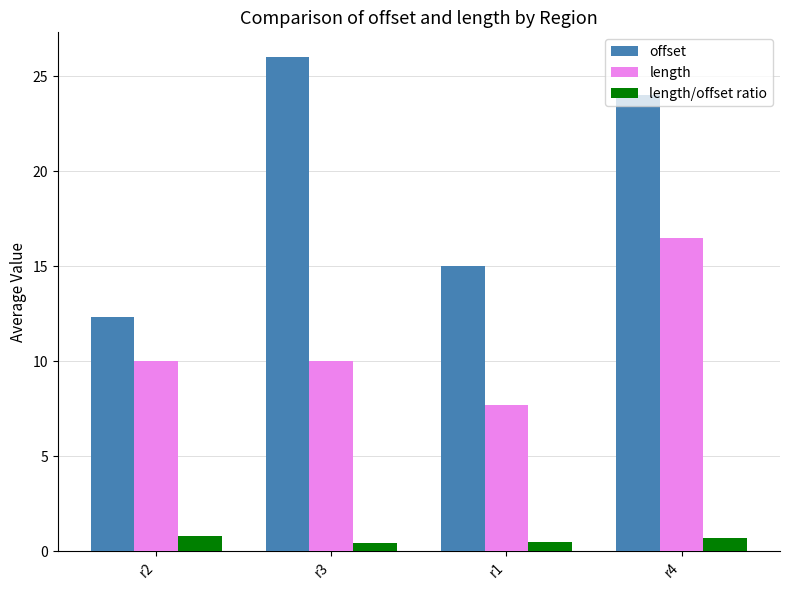

What is the difference between the maximum and second lowest values in the offset series?

11.0